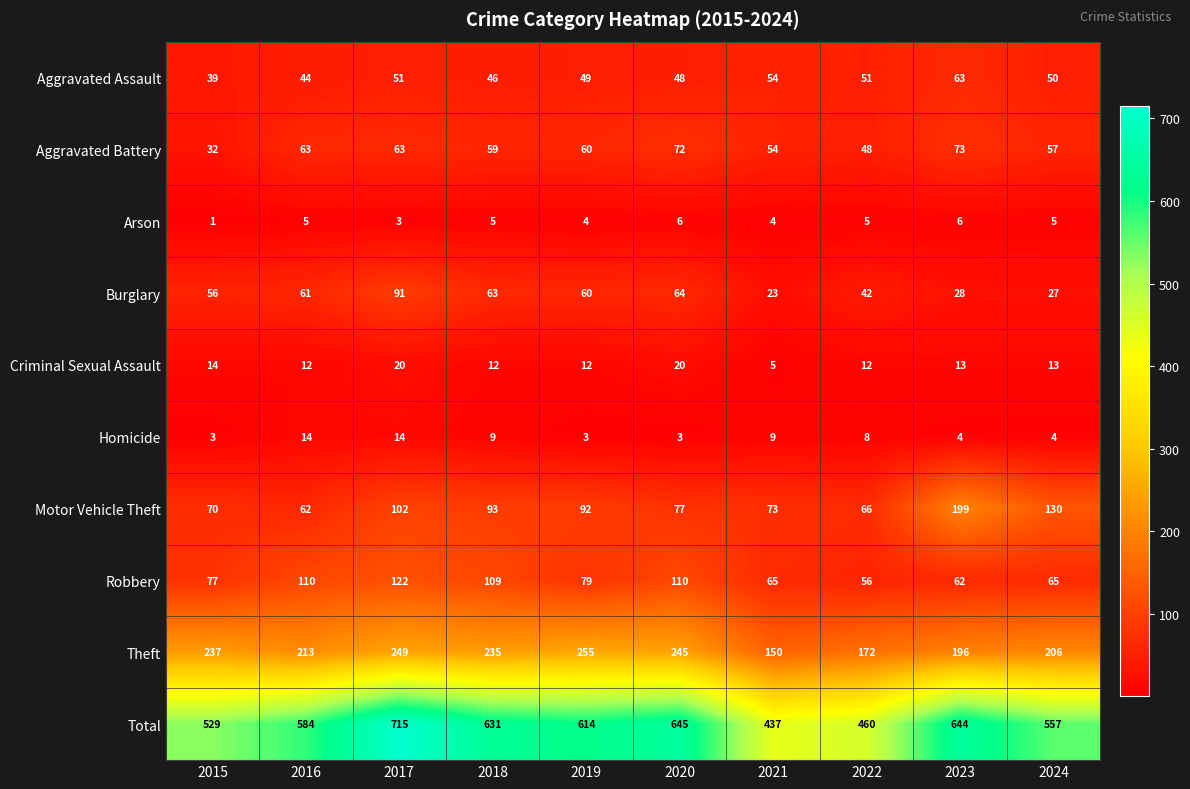

What value does the Robbery series have at 2016, to the nearest 5?

110